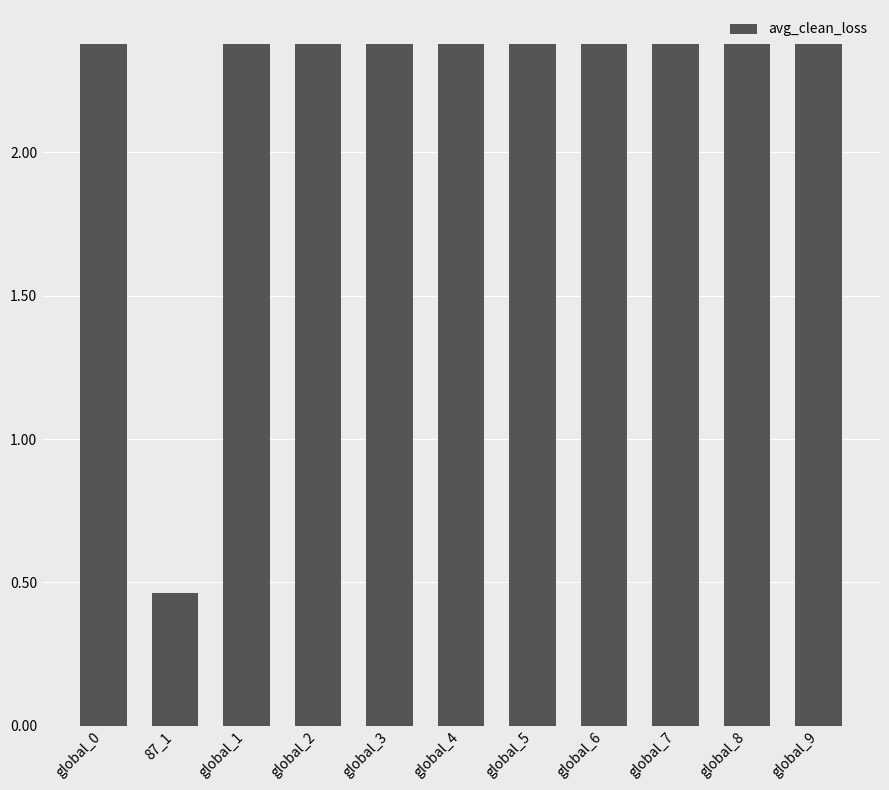

What is the ratio of the value at global_1 to the value at global_7?

1.0